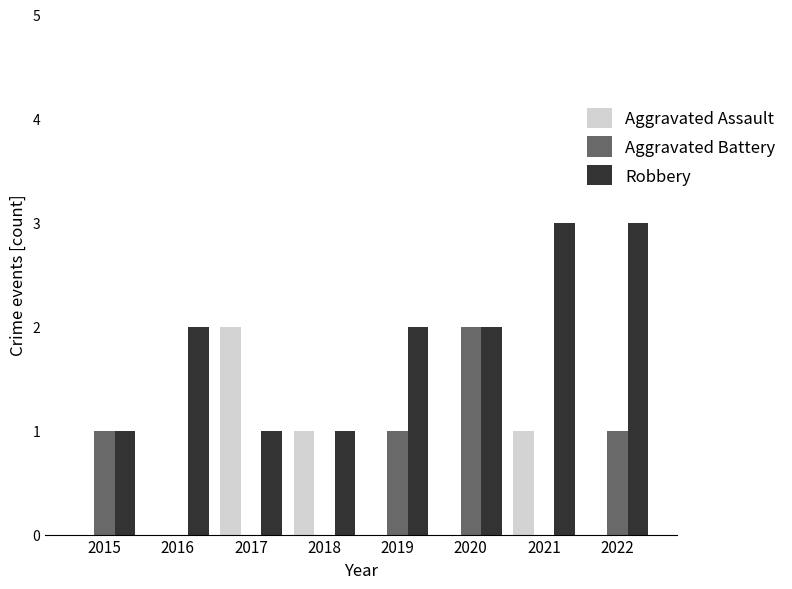

What is the total value across all series at 2018?

2